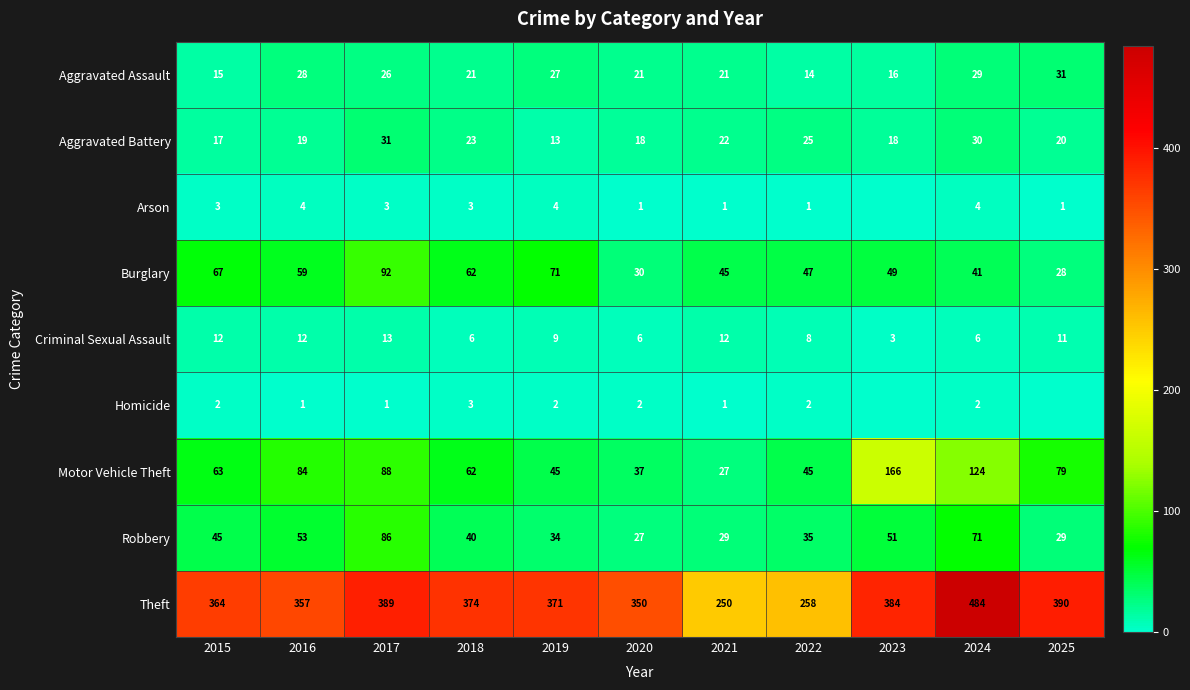

At which category does the chart reach its peak across all series?

2024